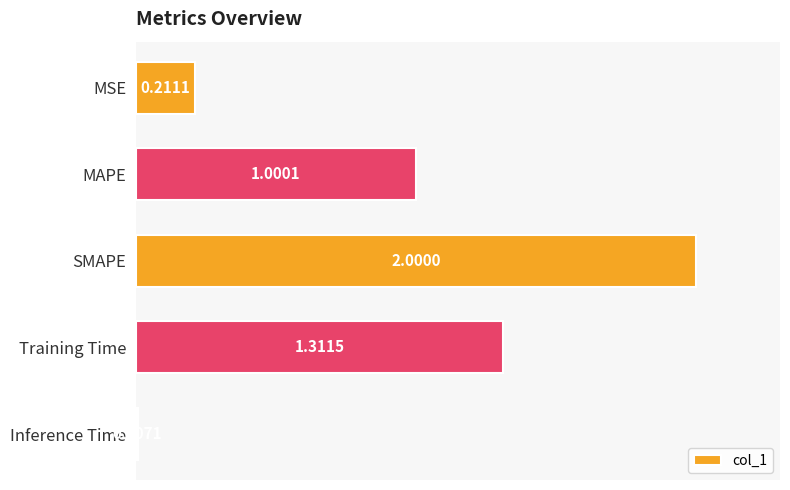

What is the label of the 4th bar from the bottom?

MAPE